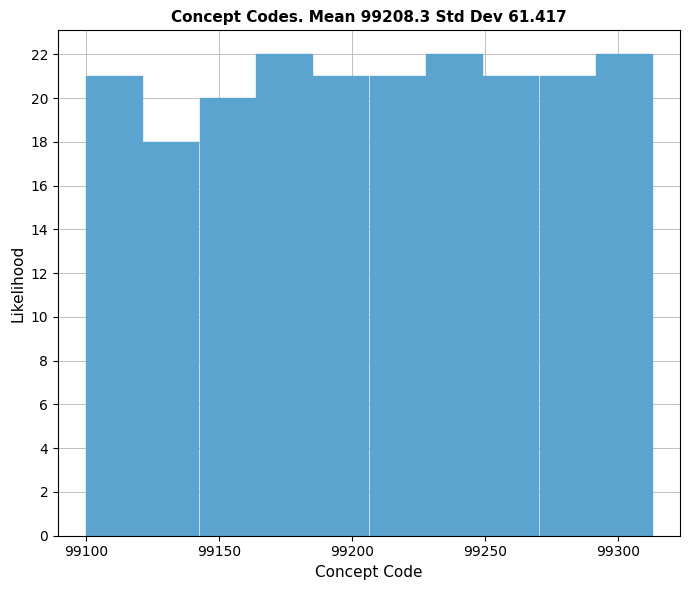

Reading left to right, transcribe this chart: for each bar, give the range it covers on the x-axis and its height. Neither the bar edges nor the heights are printed on the chart, so give them approximately, as read against the axes.

99100 to 99120: 21
99120 to 99145: 18
99145 to 99165: 20
99165 to 99185: 22
99185 to 99205: 21
99205 to 99230: 21
99230 to 99250: 22
99250 to 99270: 21
99270 to 99290: 21
99290 to 99315: 22